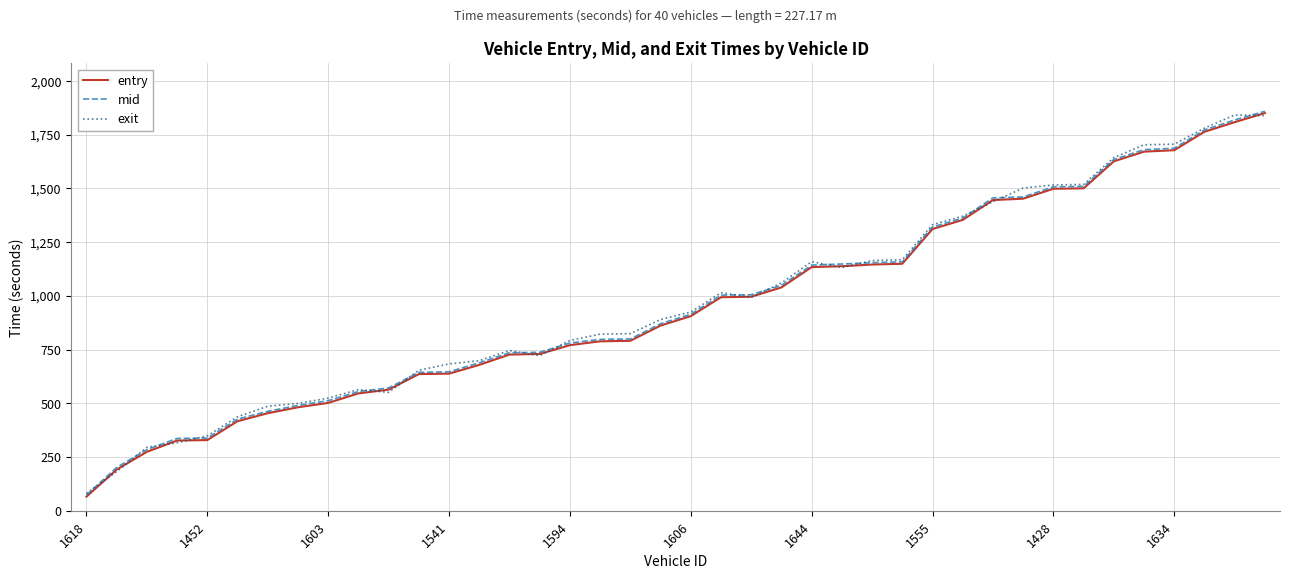

What are all the series names shown in the legend?

entry, mid, exit